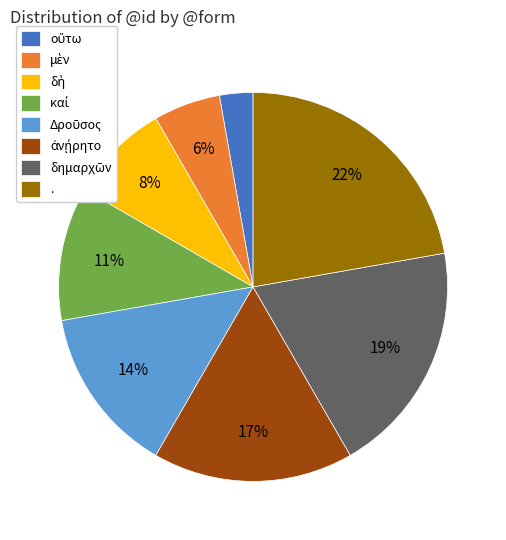

To the nearest percent, what portion does . represent?

22%